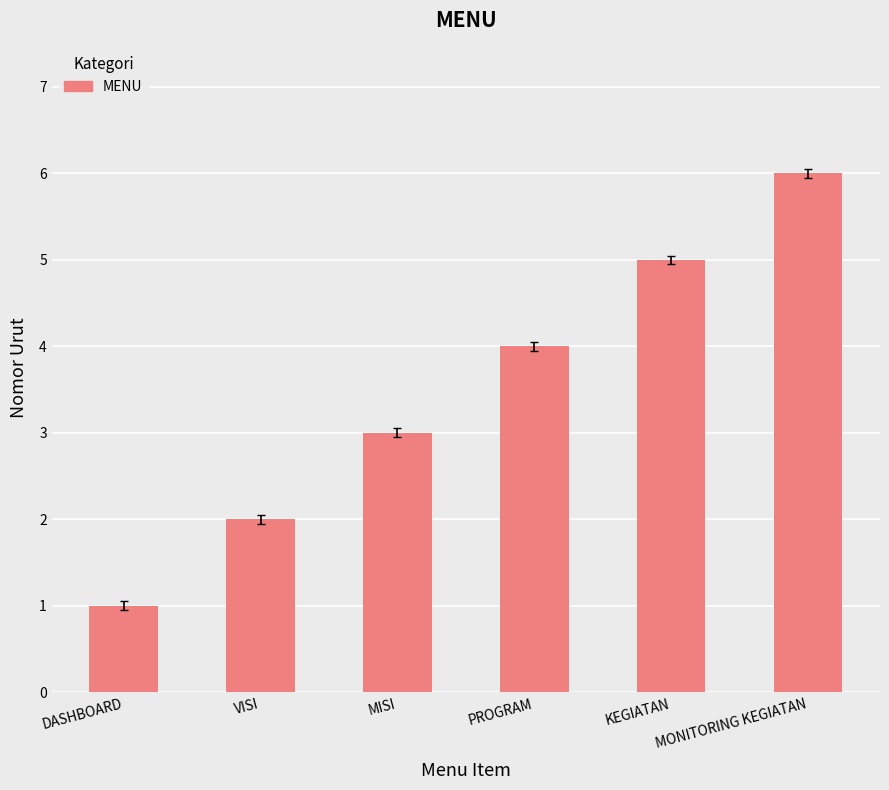

The value at DASHBOARD is 1. True or false?

True